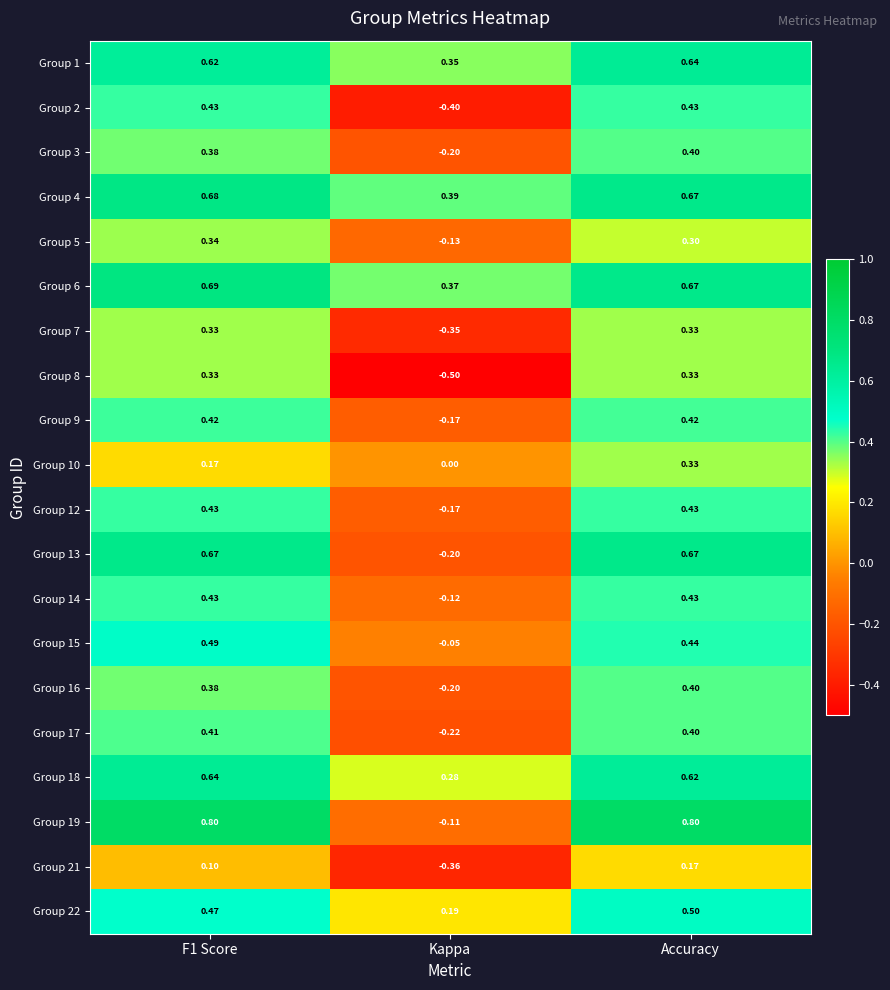

Is the value of Group 18 at F1 Score greater than the value of Group 10 at F1 Score?

Yes